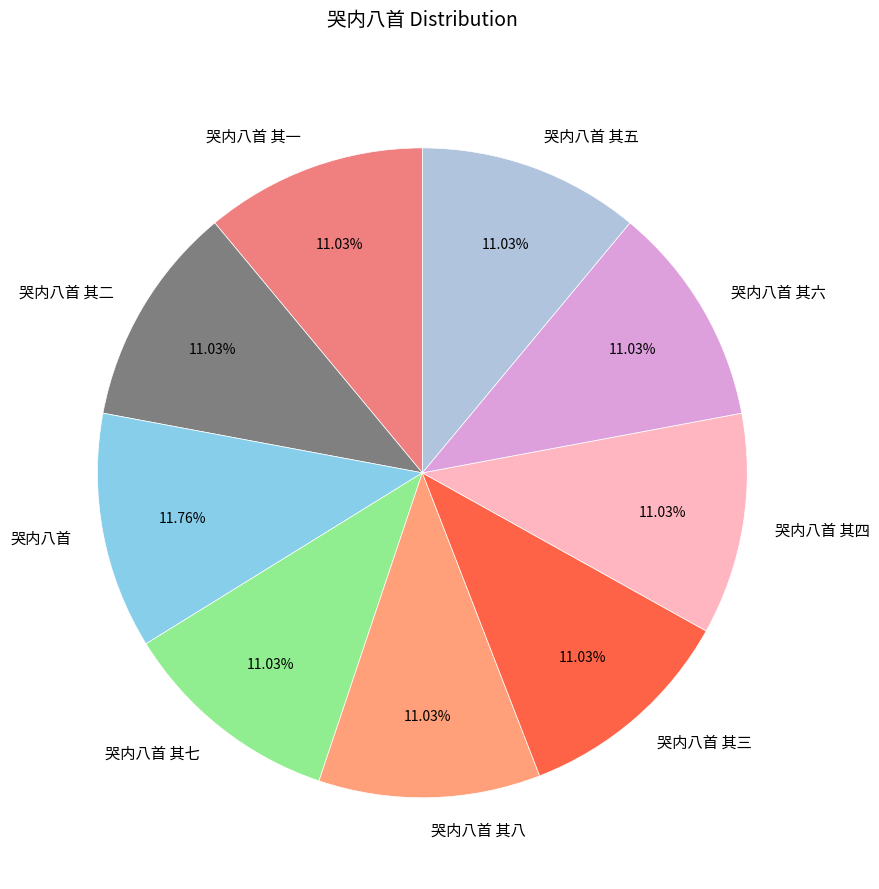

Which category has the biggest portion of the pie?

哭内八首